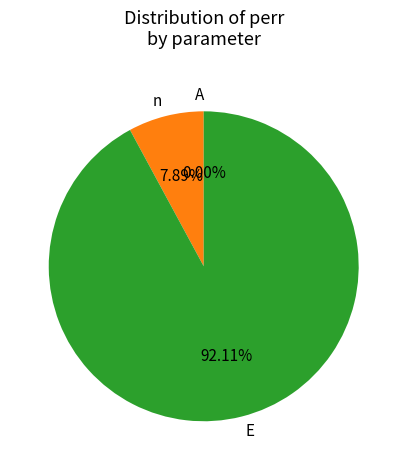

What is the smallest slice in the pie chart?

A